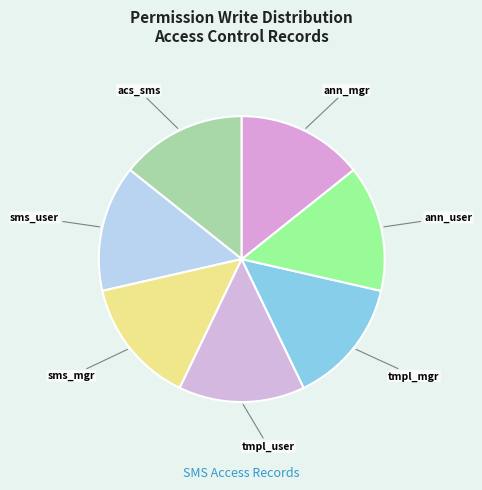

Is the sum of ann_mgr and tmpl_mgr greater than half?

No